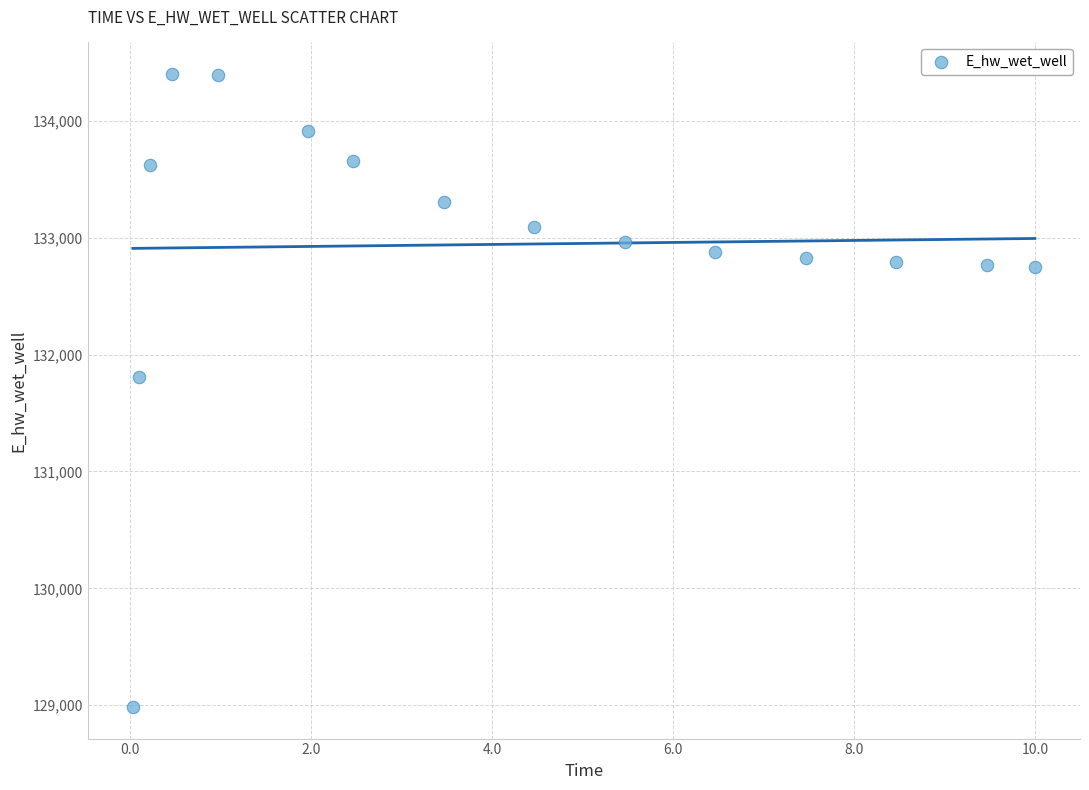

What Y value in the scatter plot is closest to 131692?

131809.4